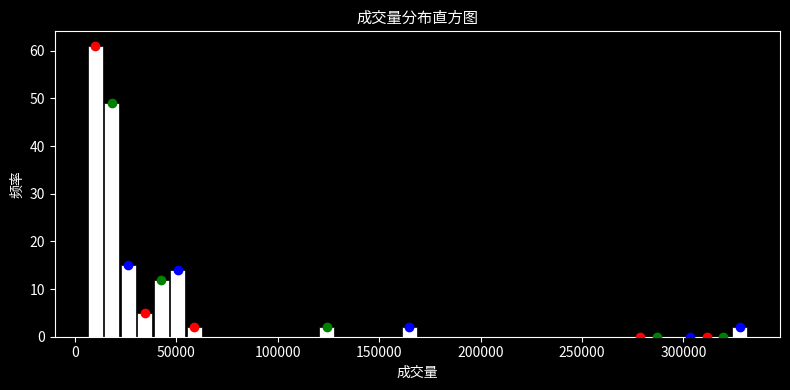

Around what value on the x-axis is the tallest bar? Give the approximate position of its centre, as read against the axis.

10000